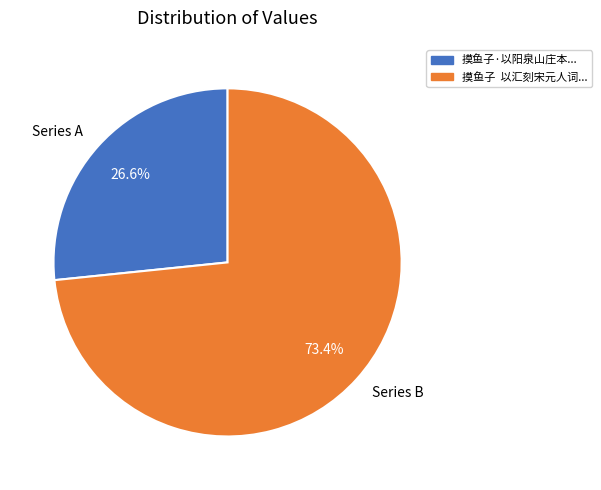

What is the ratio of the value at Series A to the value at Series B?

0.4